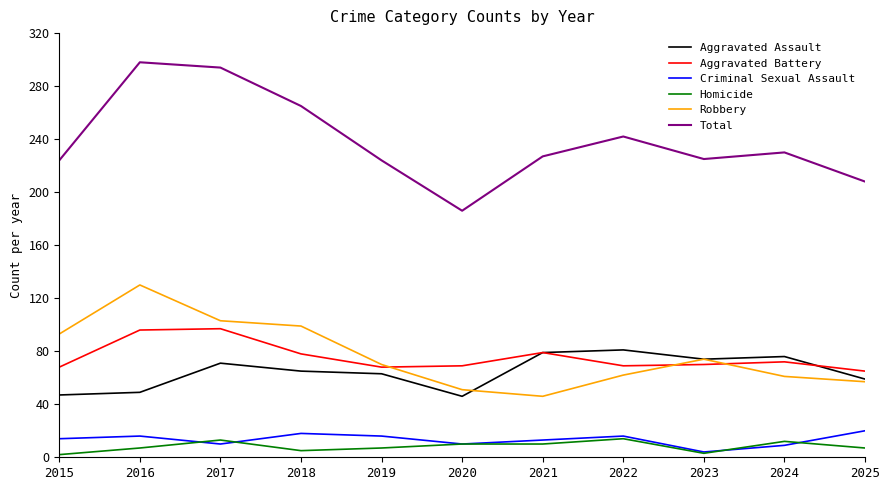

The Robbery series shows 119 at 2019. True or false?

False